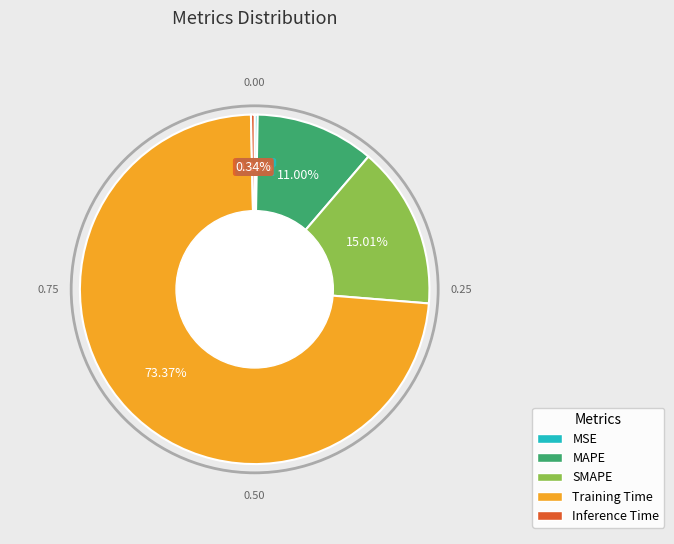

Which category has the biggest portion of the pie?

Training Time